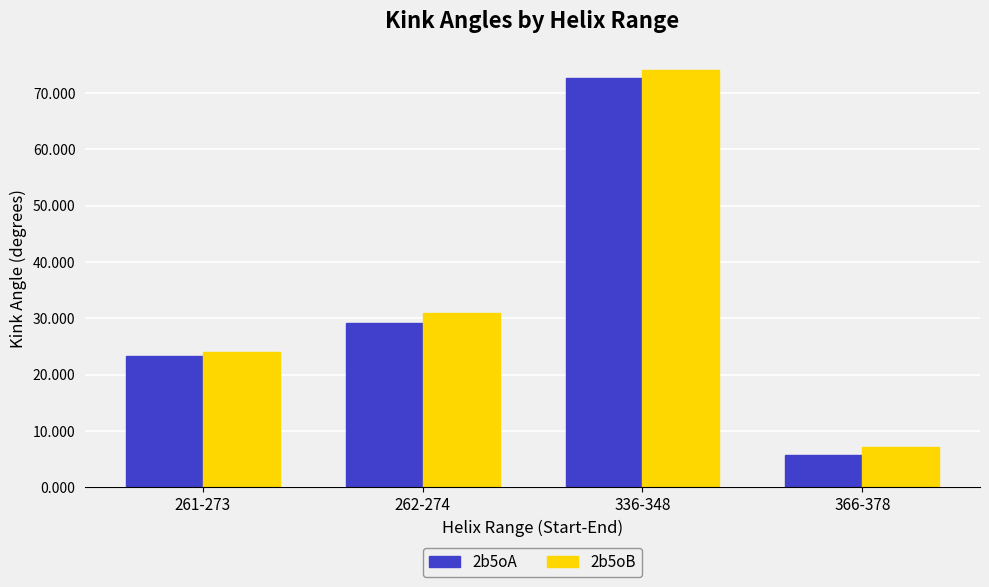

What is the difference between the maximum and minimum values in the 2b5oA series?

66.9